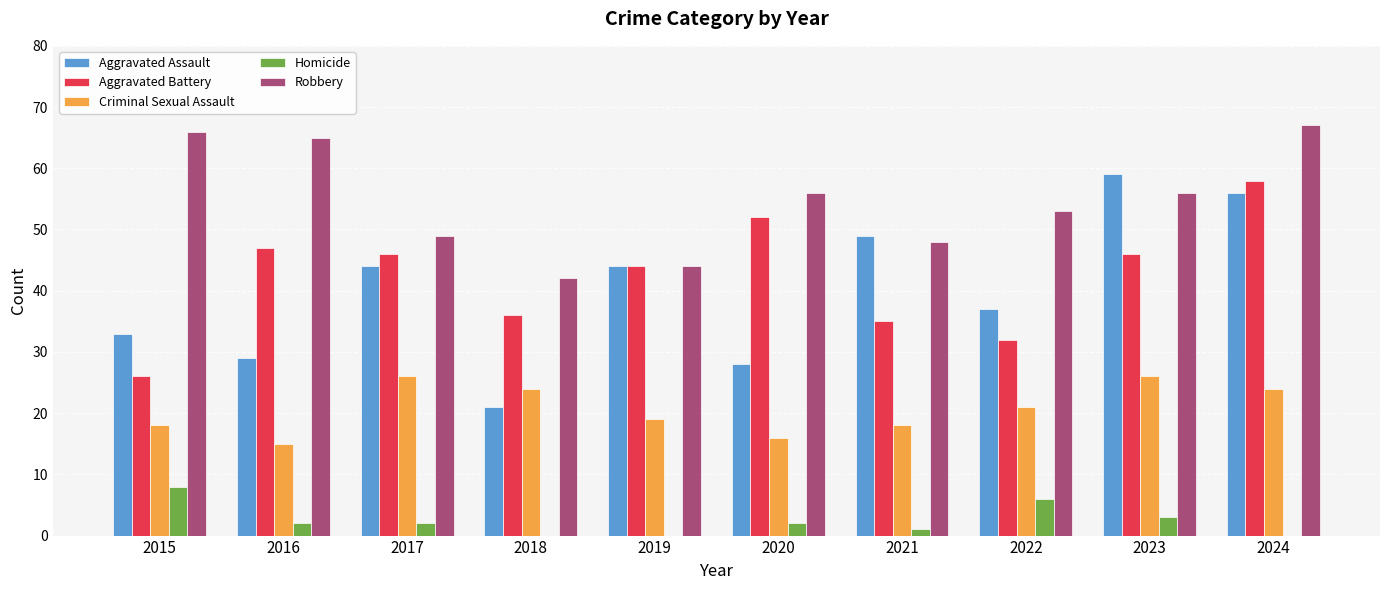

At which category is the sum across all series the highest?

2024